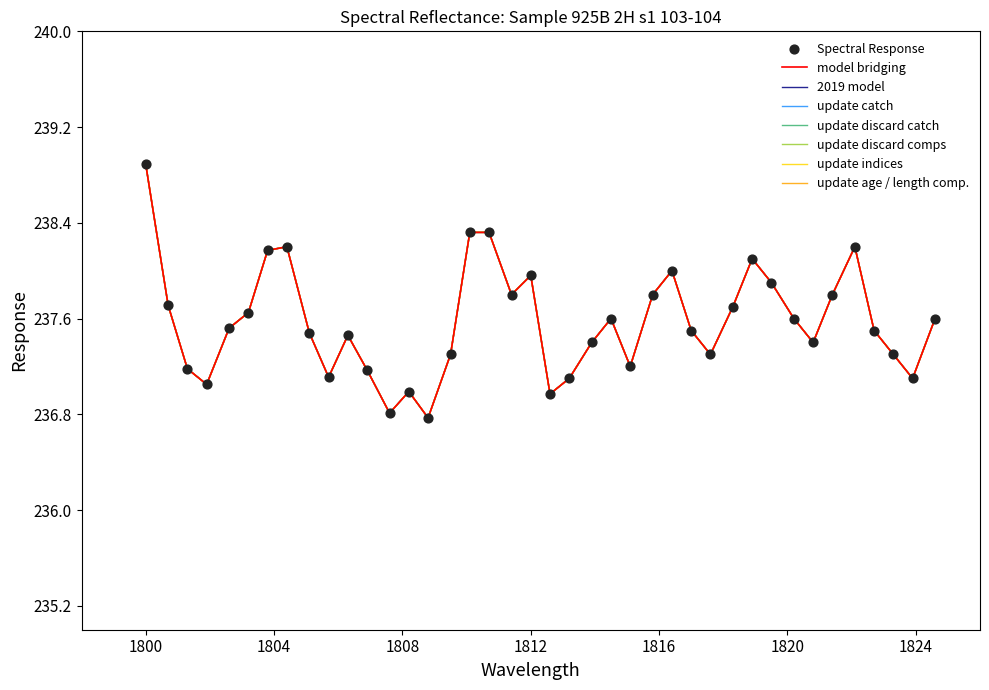

Is this an area chart (filled region under the line)?

No